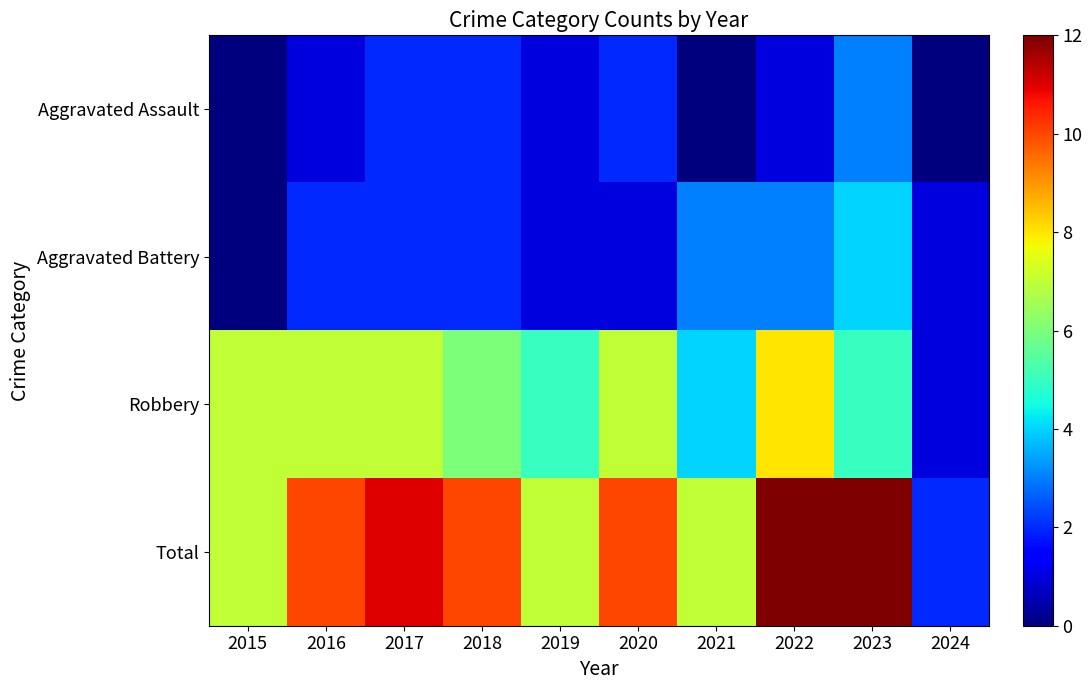

What is the spread (max minus min) of values at 2024?

2